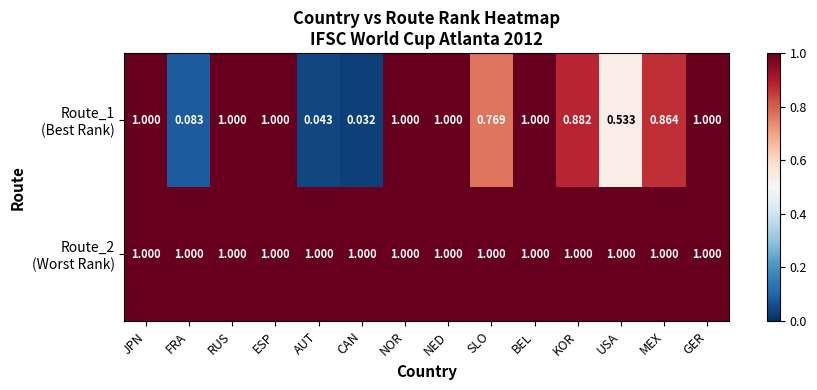

Which category has the lowest value across all series?

CAN